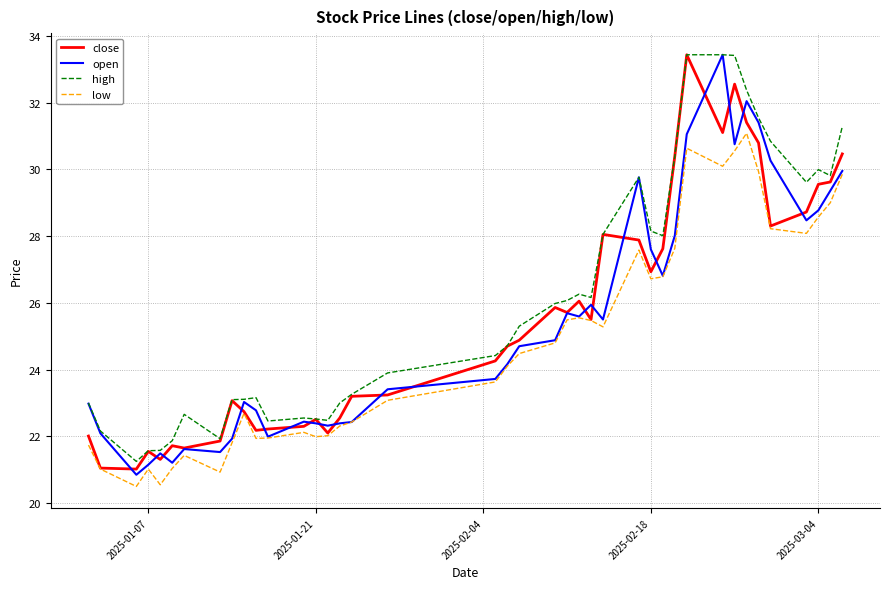

What is the highest value of the high series?

33.4